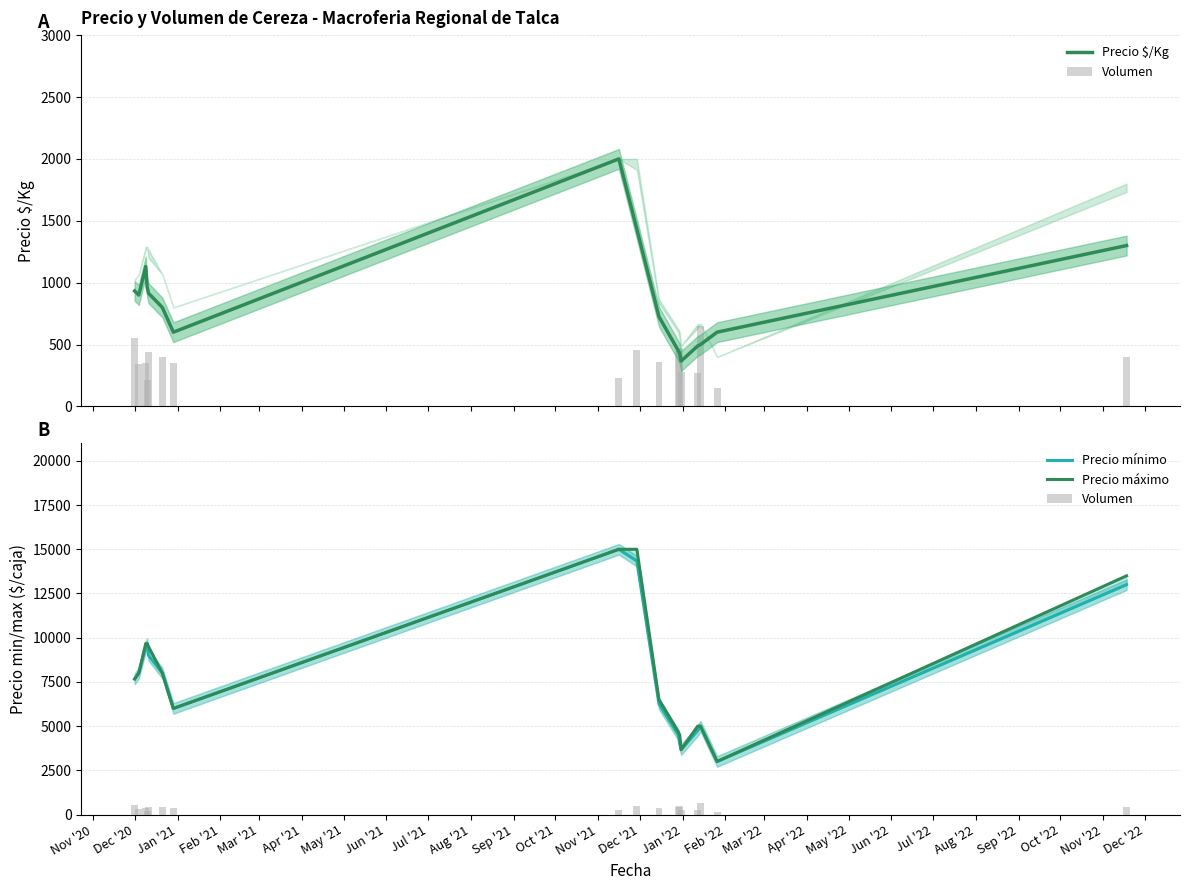

What is the spread (max minus min) of values at Feb '22?

2850